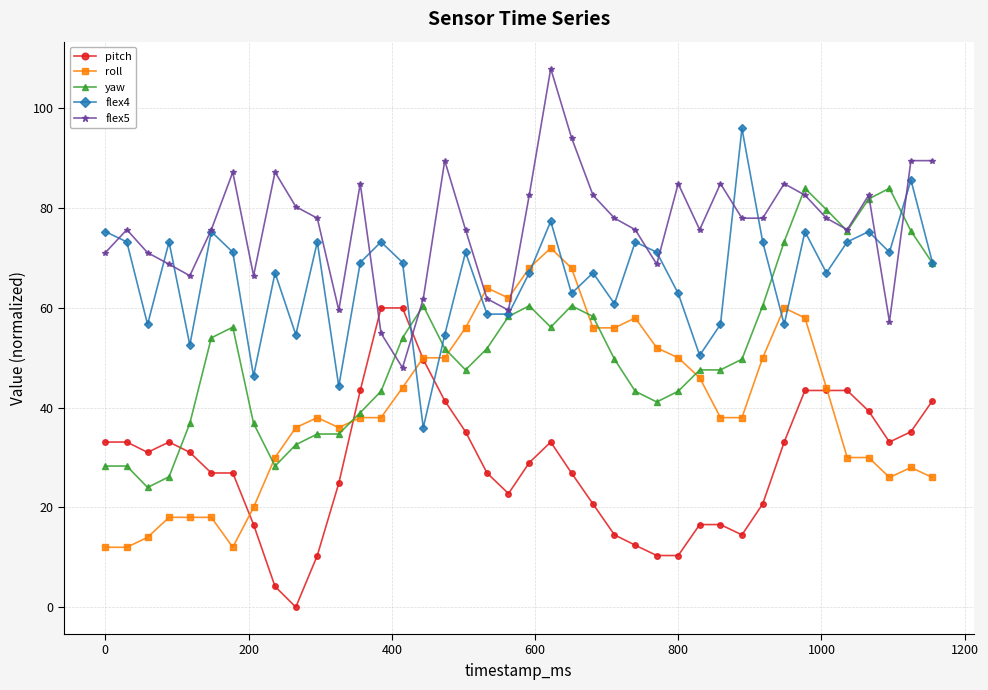

True or false: flex4 and pitch intersect in this chart.

True